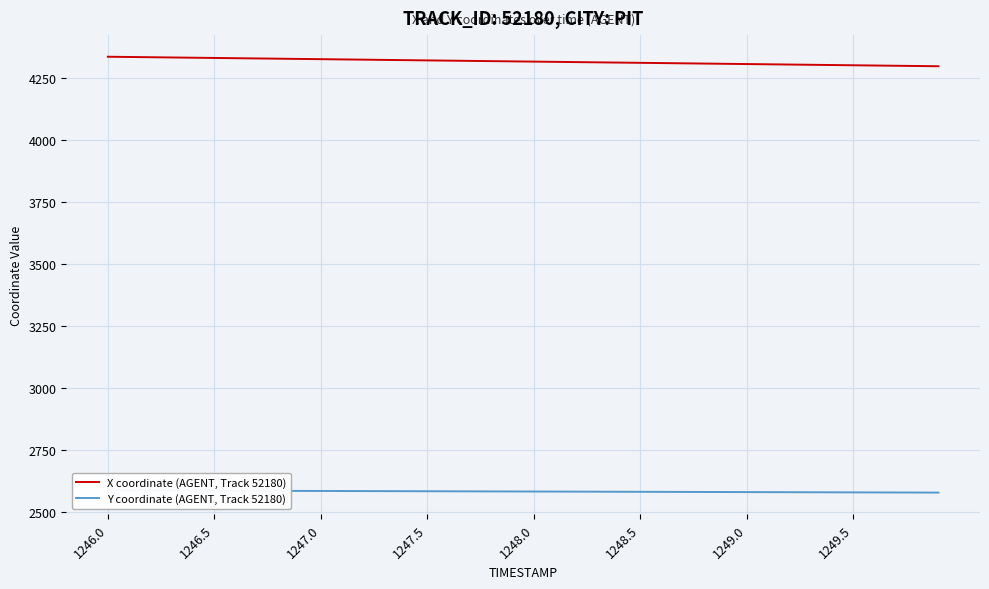

True or false: Y coordinate (AGENT, Track 52180) has more than 1 interior local peaks.

False